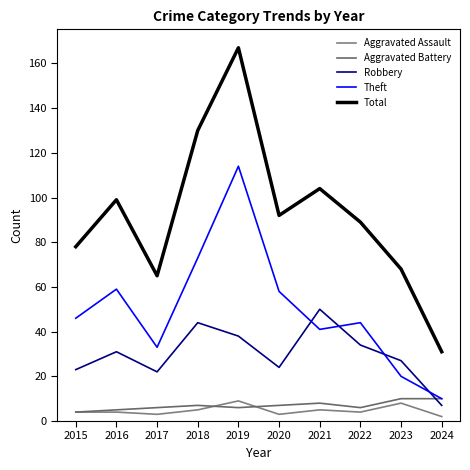

What is the value of the Theft point at the 7th from the left?

41